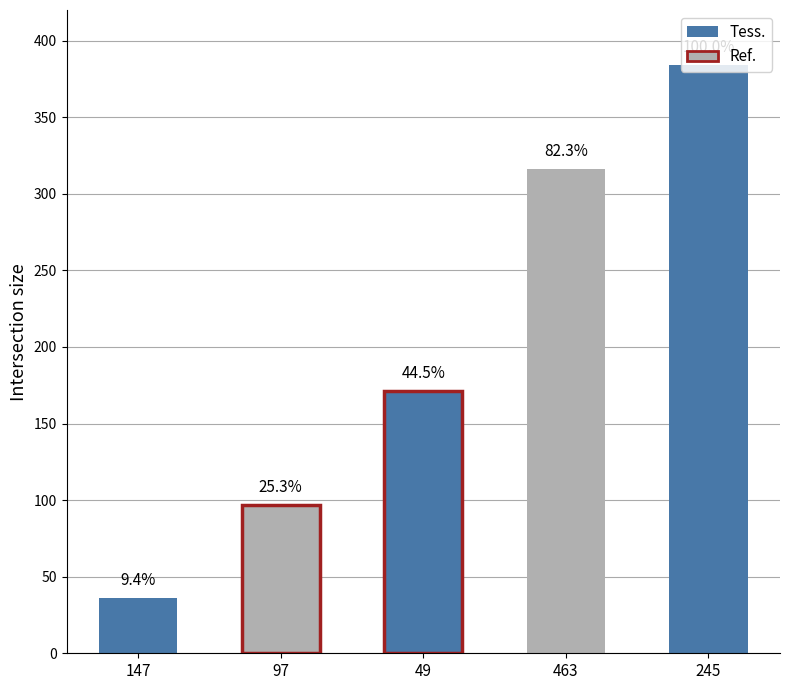

List the labels in order of value, largest first.

245, 463, 49, 97, 147